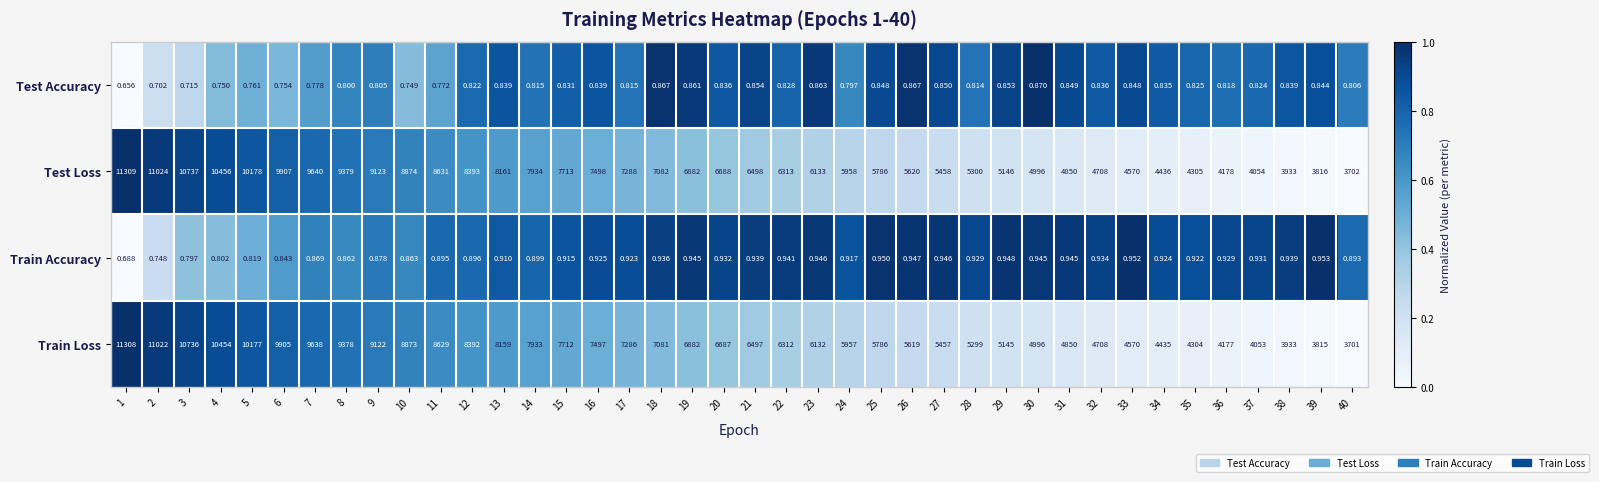

What is the spread (max minus min) of values at 8?

9378.2